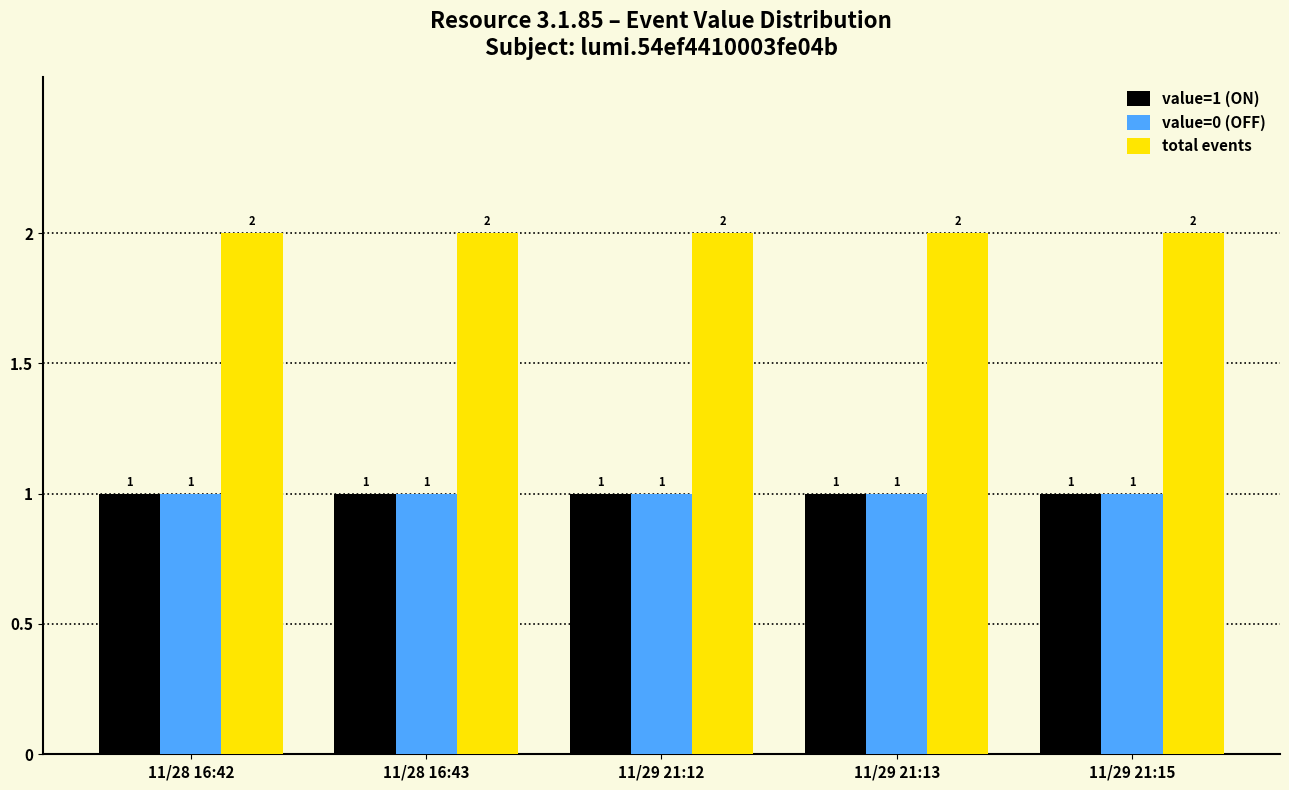

True or false: total events has a value of 3 at 11/29 21:13.

False